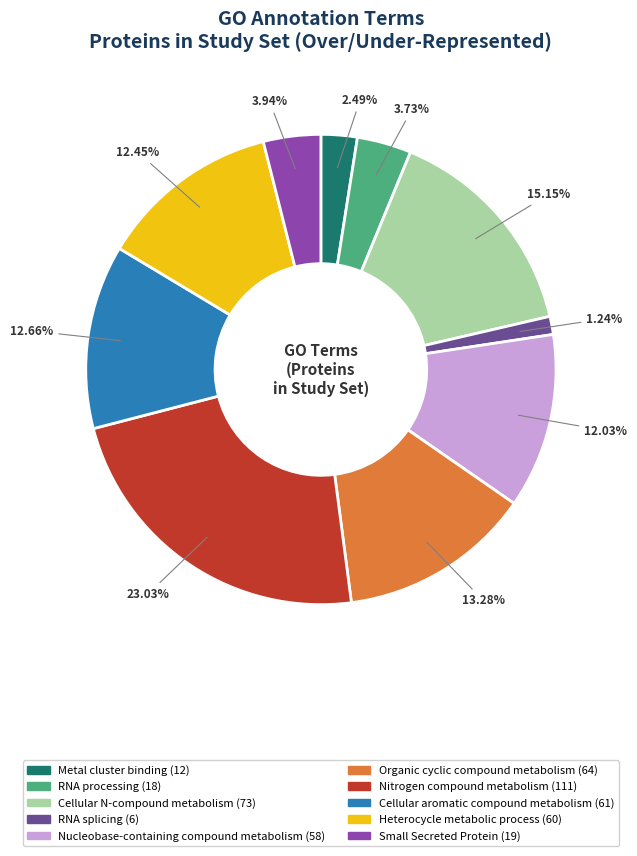

Does any single category account for the majority?

No